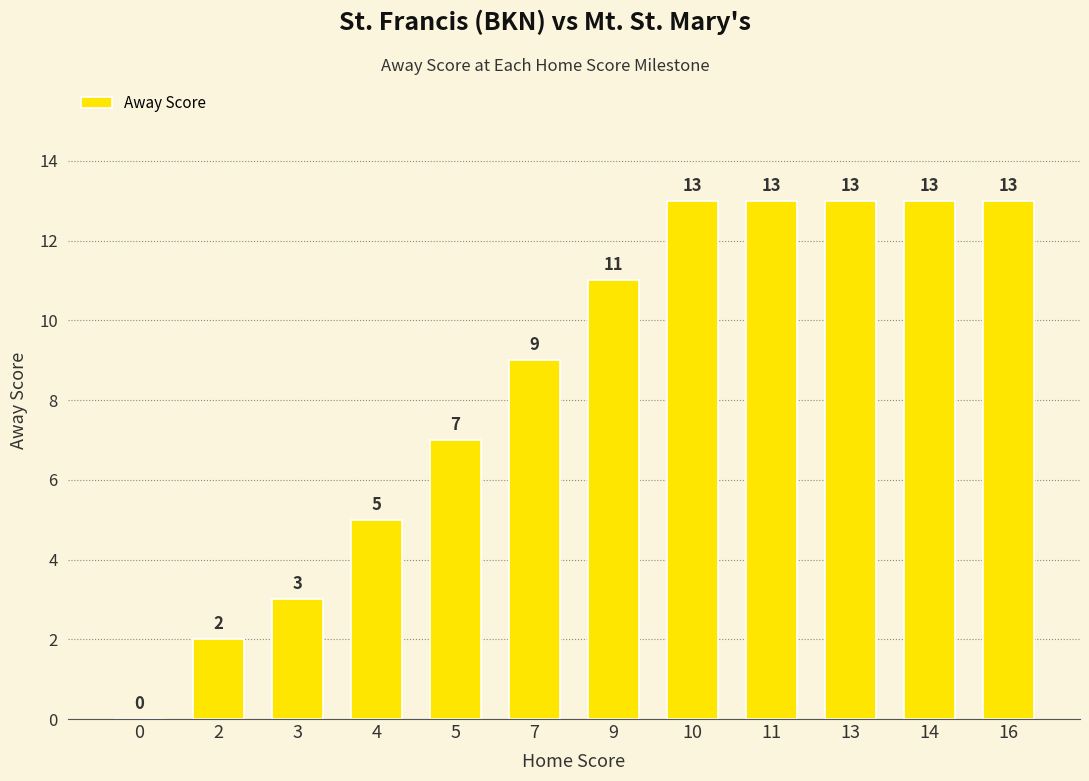

Between 5 and 10, which is larger?

10